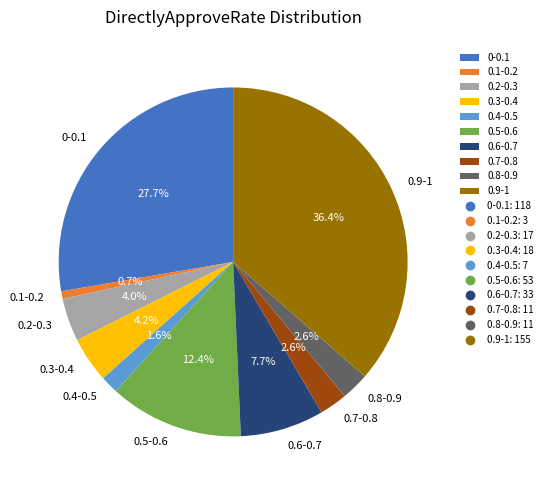

Which slice is the smallest?

0.1-0.2